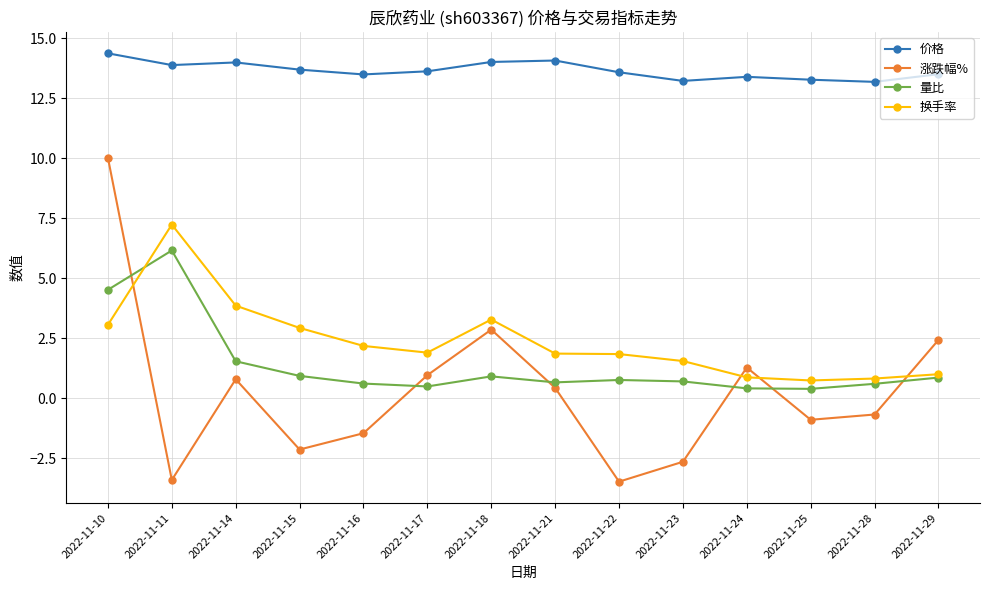

True or false: 涨跌幅% and 价格 cross at least once.

False